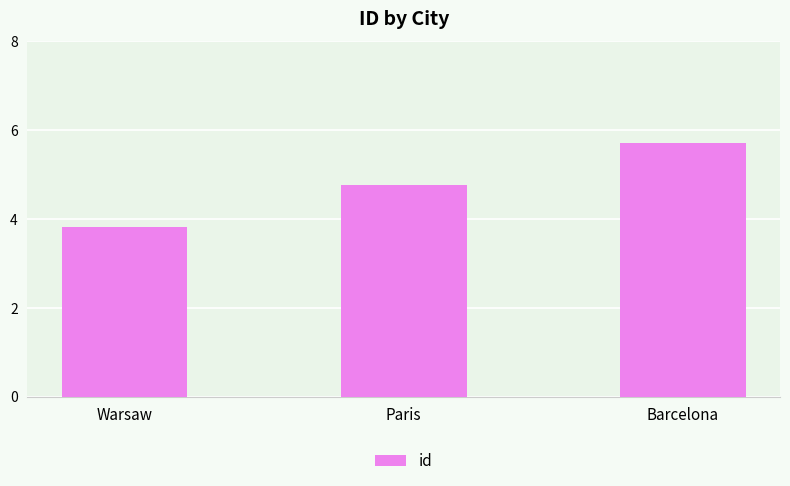

Where is the data nearest to the value 5?

Paris